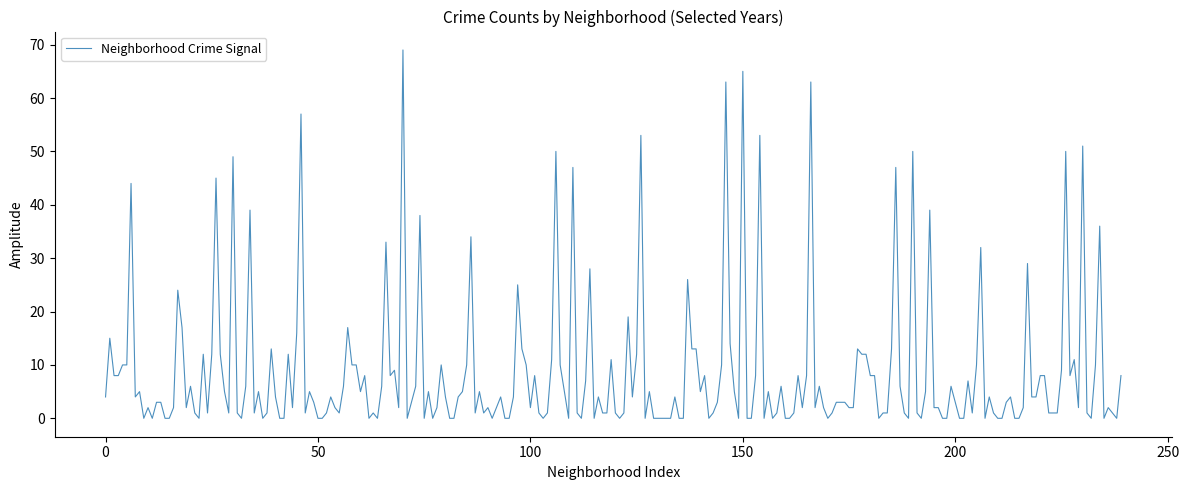

What is the difference between the maximum and minimum values?

69